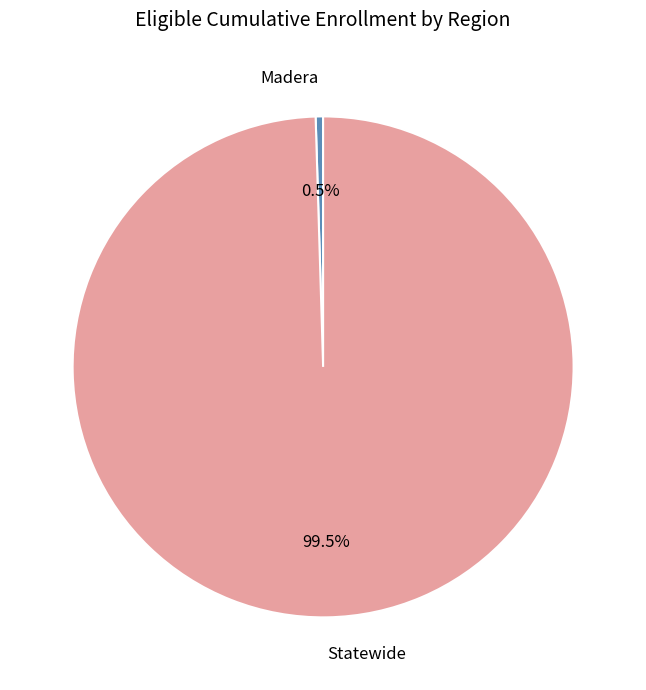

The Statewide slice represents 99% of the pie. True or false?

False